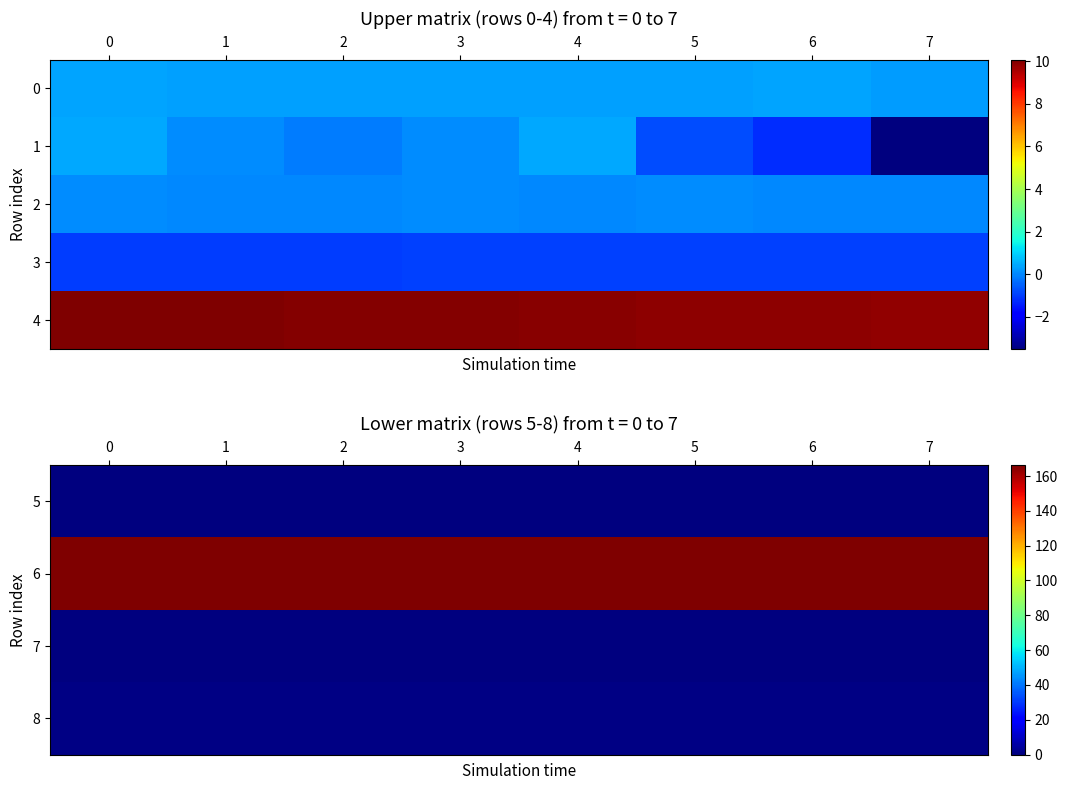

How many positive values does the 7 series have?

4